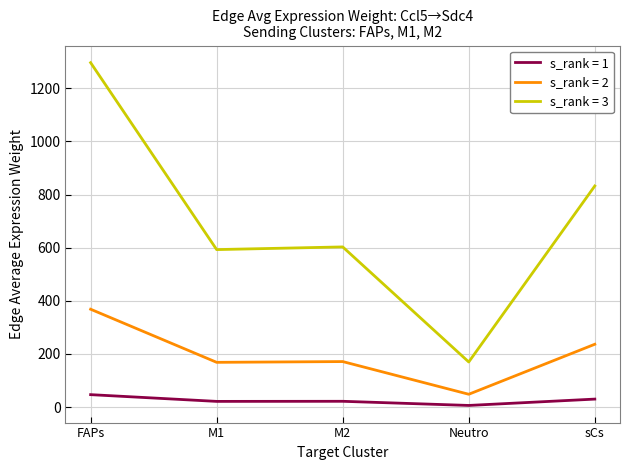

Which series has the largest total across all categories?

s_rank = 3